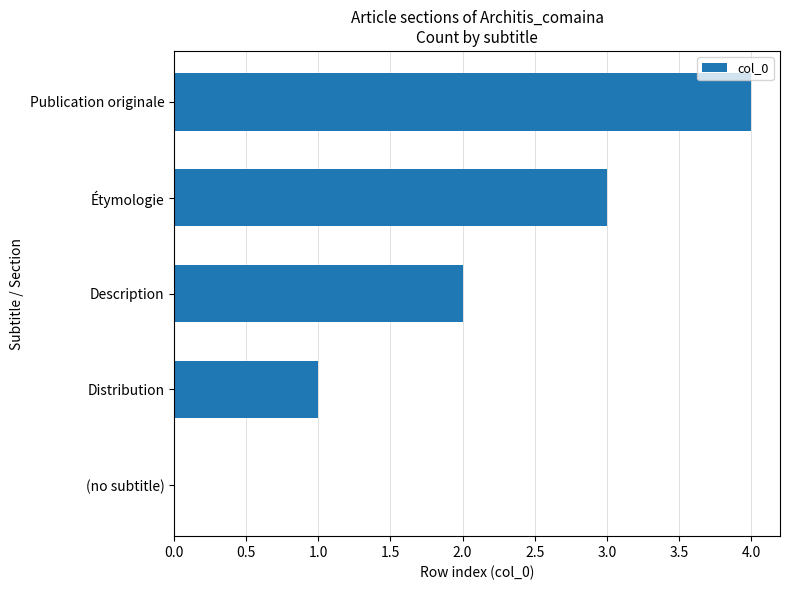

What is the ratio of the value at Distribution to the value at Étymologie?

0.3